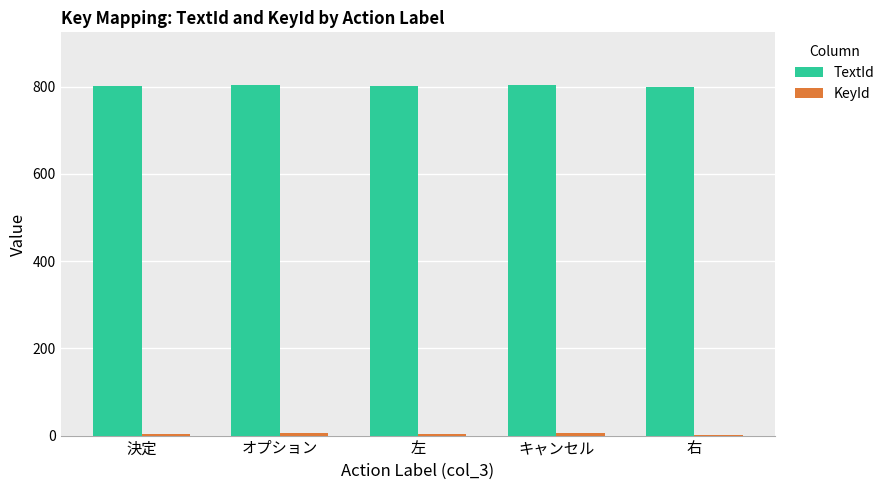

Which series has the largest total across all categories?

TextId